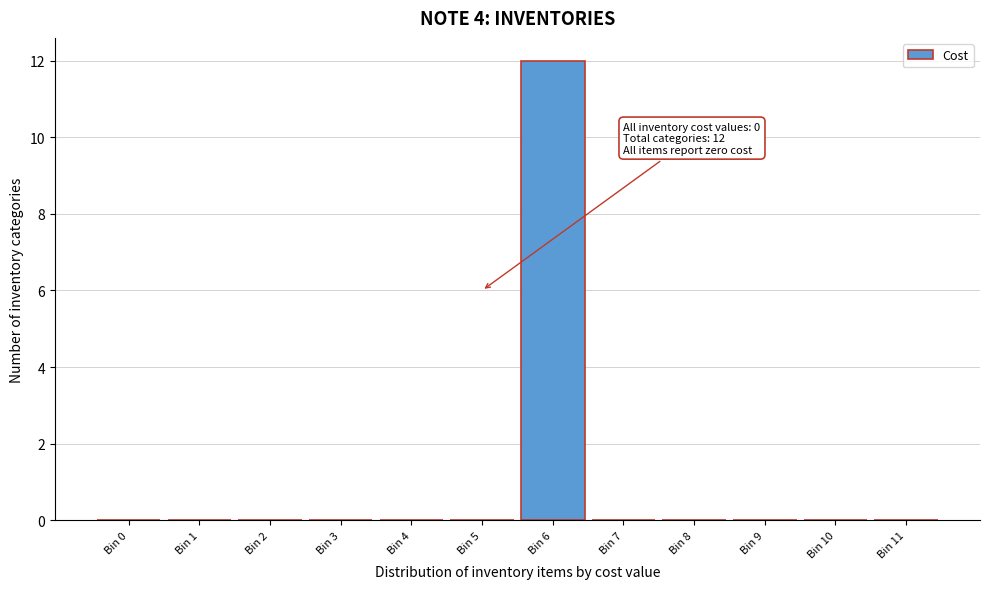

Reading left to right, extract all data points from this chart.

Bin 0=0	Bin 1=0	Bin 2=0	Bin 3=0	Bin 4=0	Bin 5=0	Bin 6=12	Bin 7=0	Bin 8=0	Bin 9=0	Bin 10=0	Bin 11=0